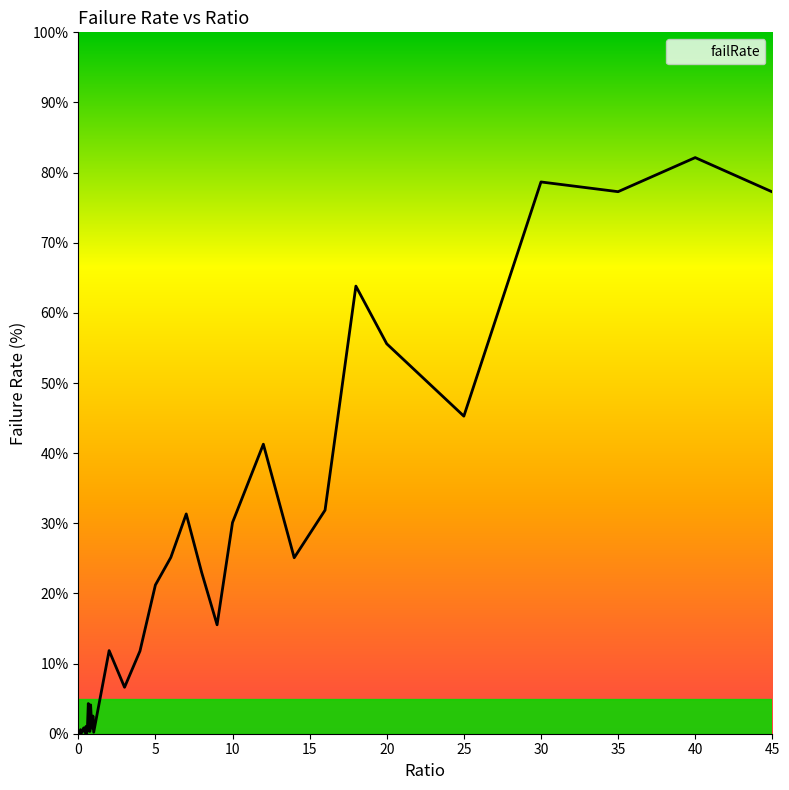

What is the difference between the maximum and minimum values?

82.1